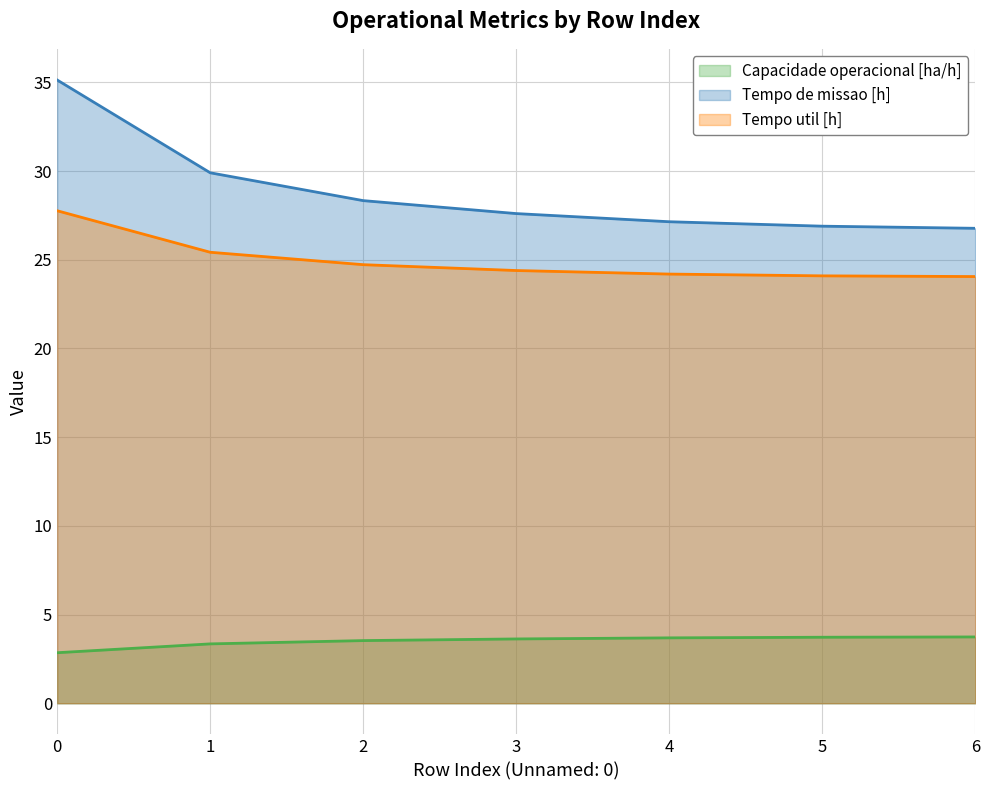

Rank the categories by Capacidade operacional [ha/h] value from lowest to highest.

0, 1, 2, 3, 4, 5, 6